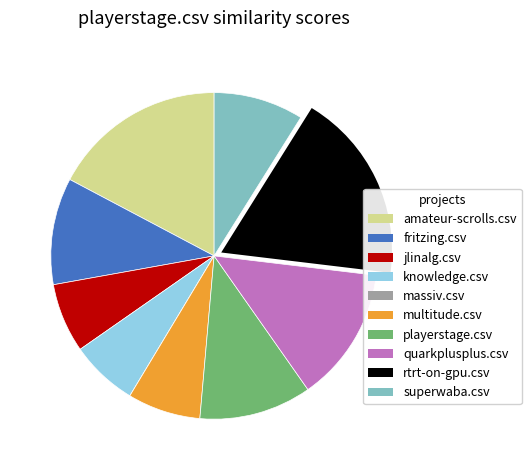

Combined, do multitude.csv and quarkplusplus.csv account for over 50%?

No